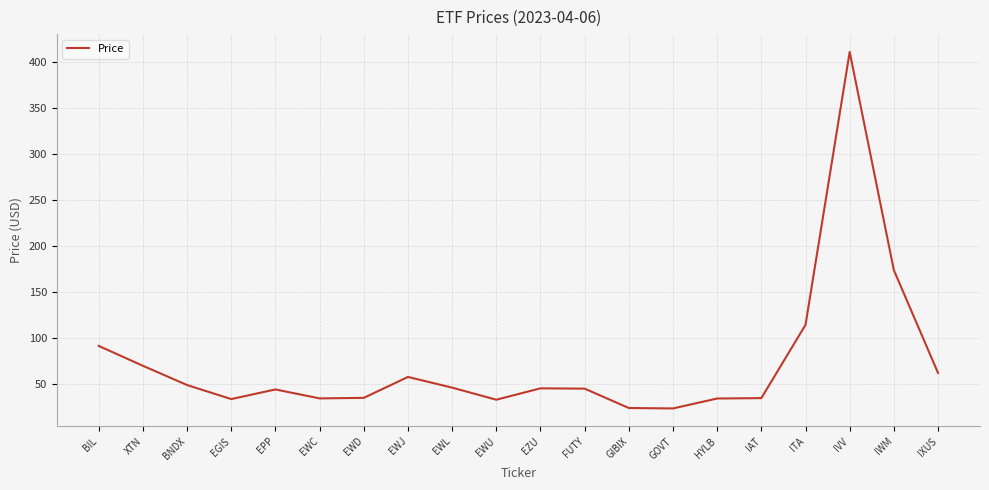

What position from the left is EZU?

11